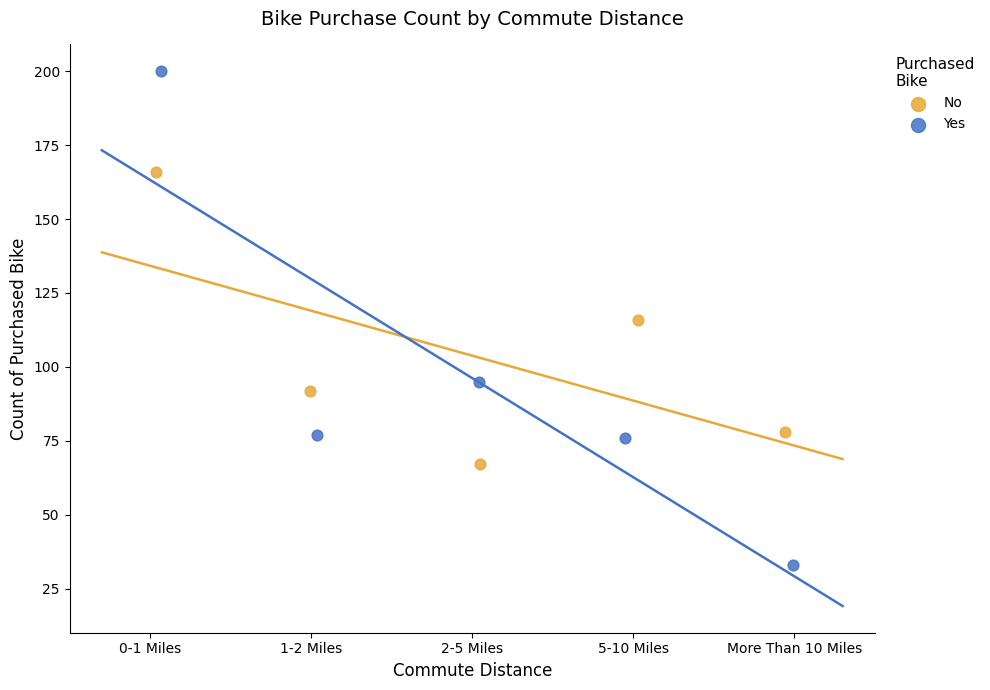

Which series contains the highest Y value?

Yes